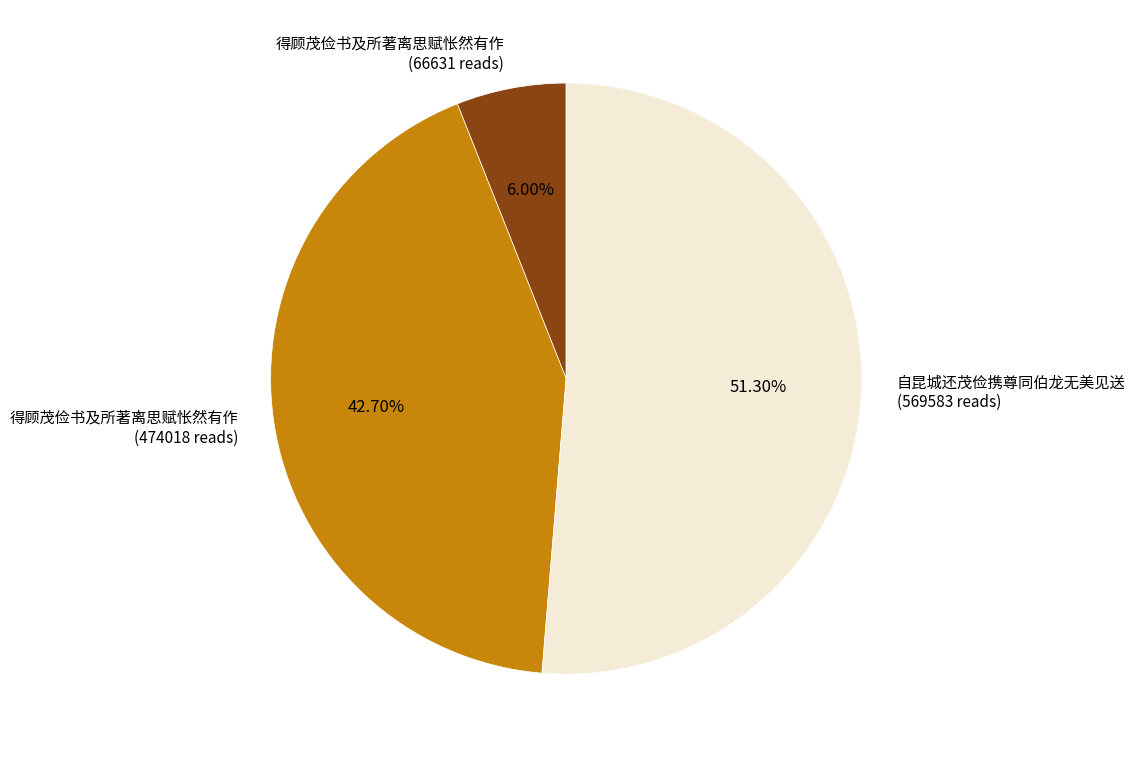

How many slices are in this pie chart?

3